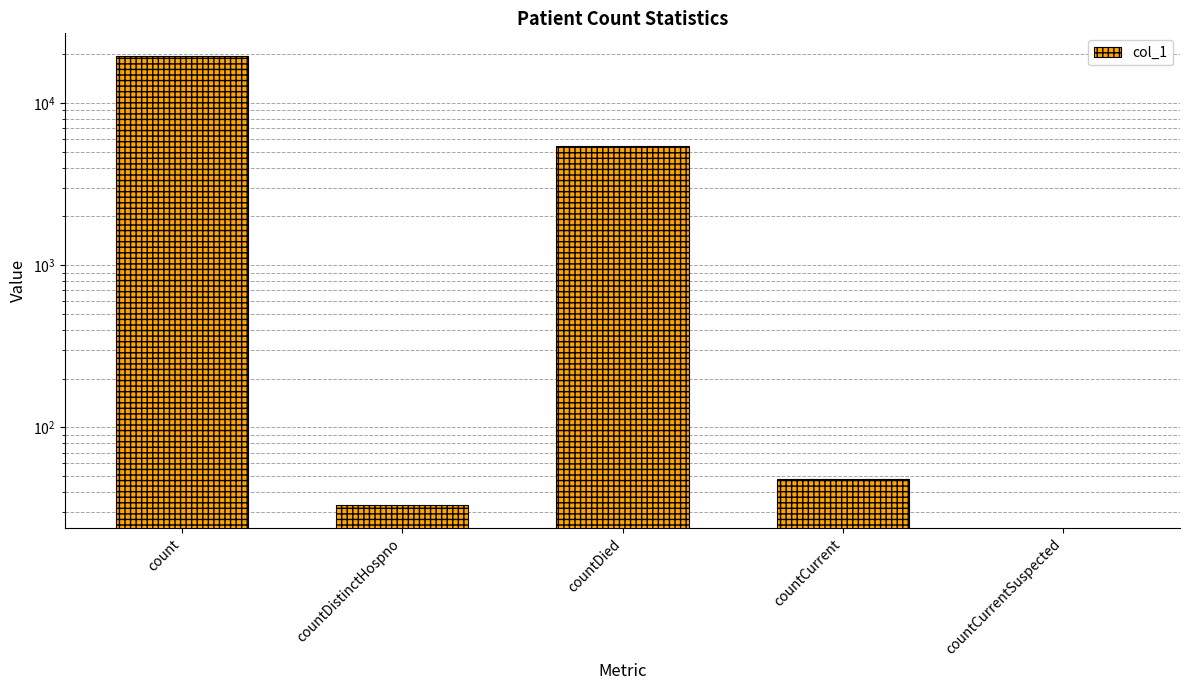

What is the label of the 1st bar from the left?

count